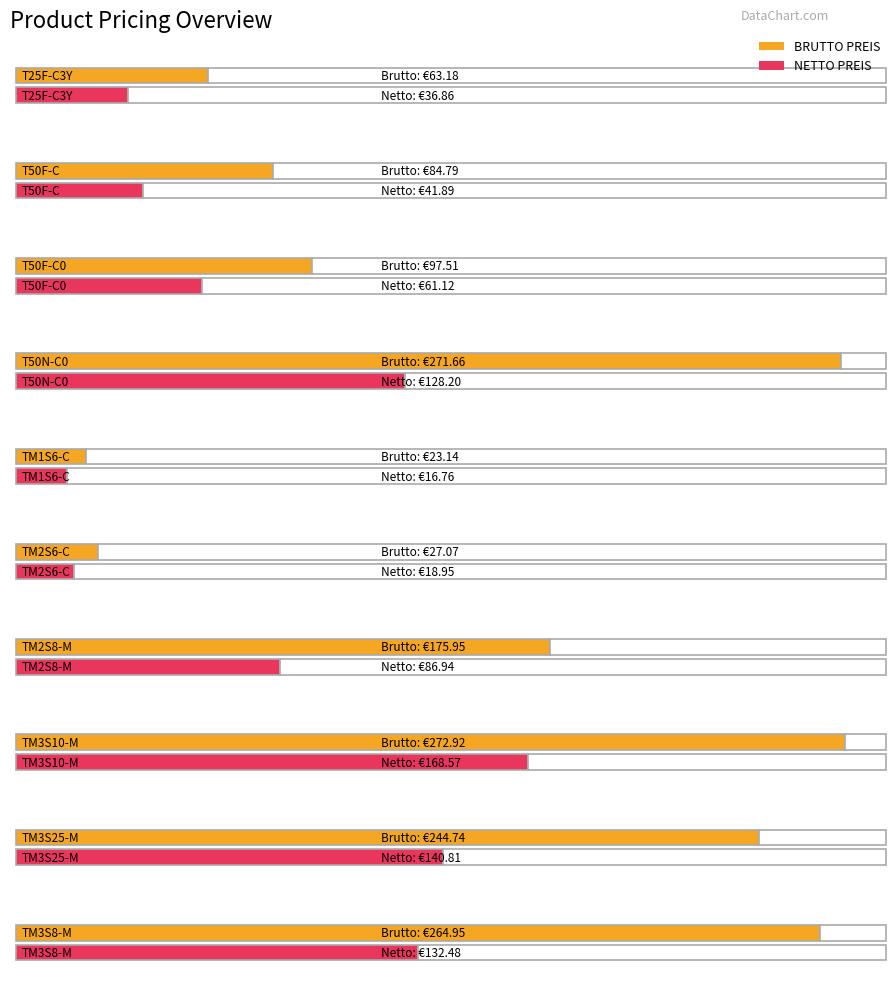

At which label is NETTO PREIS closest to 92?

TM2S8-M